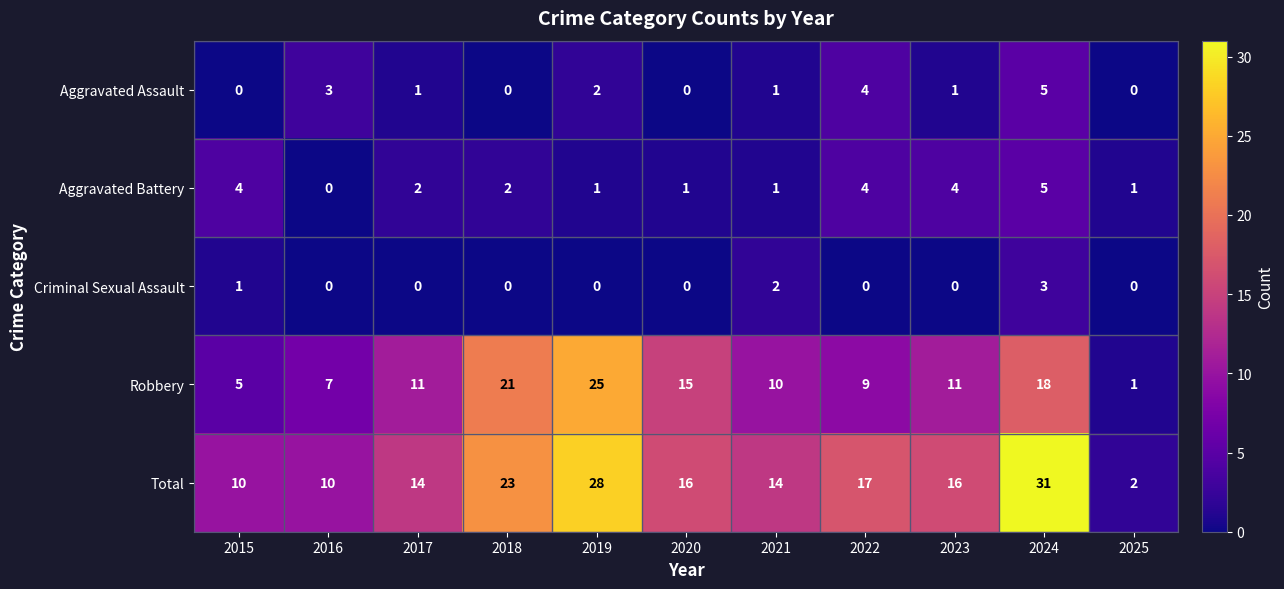

How many Aggravated Assault values are between 0 and 3?

9